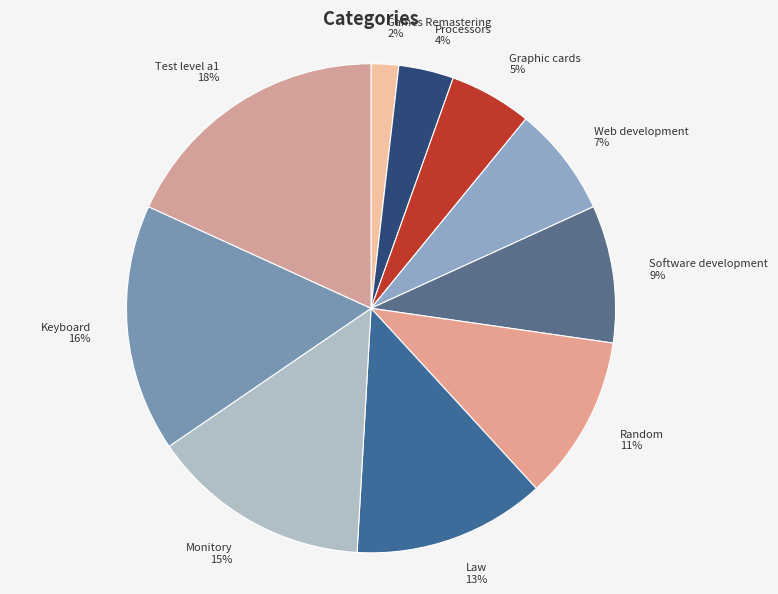

How many slices are in this pie chart?

10